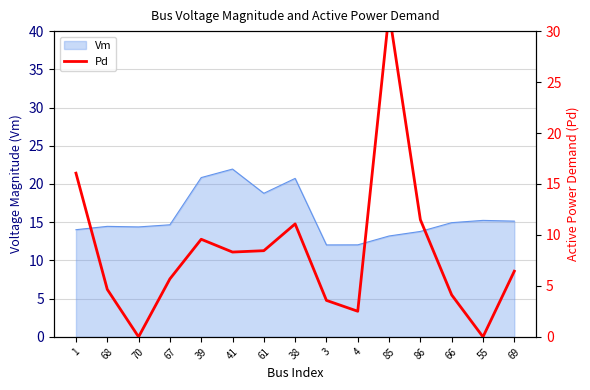

The chart shows a value of 16.1 at 1. True or false?

True